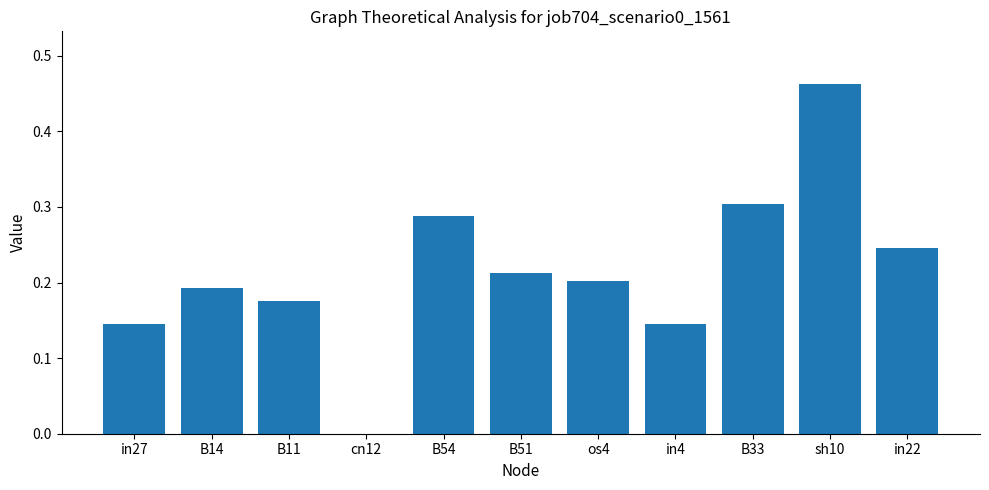

How many values are between 0 and 1?

11